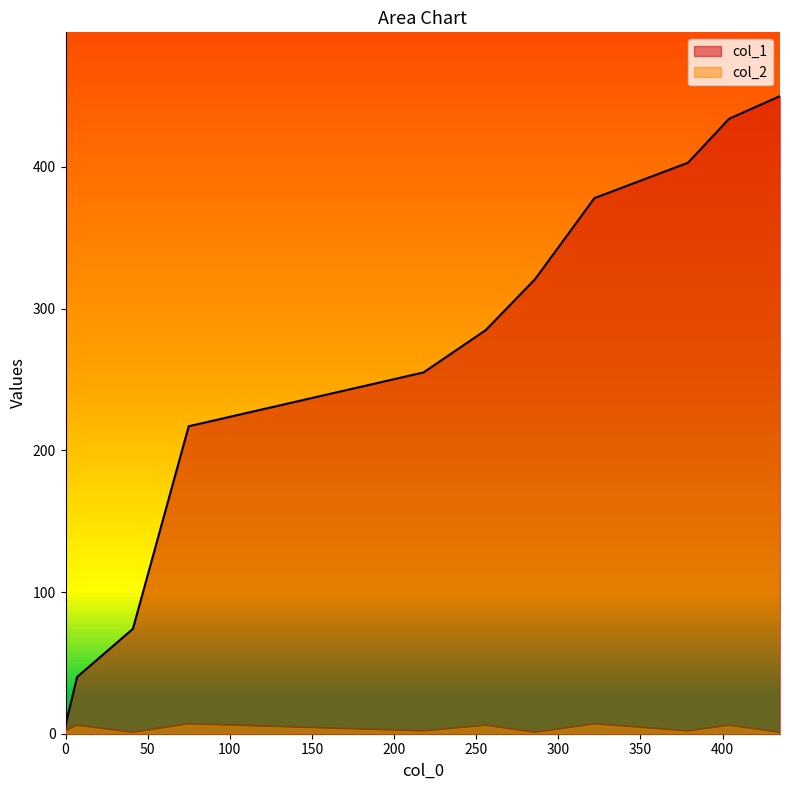

Is it true that col_1 equals 403 at 379?

True